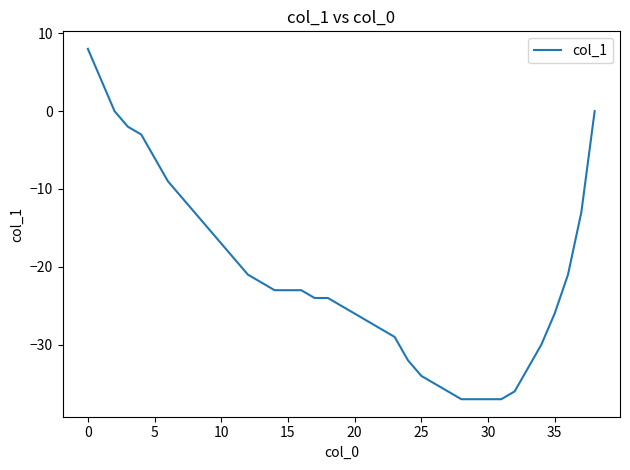

What is the minimum value shown in the chart?

-37